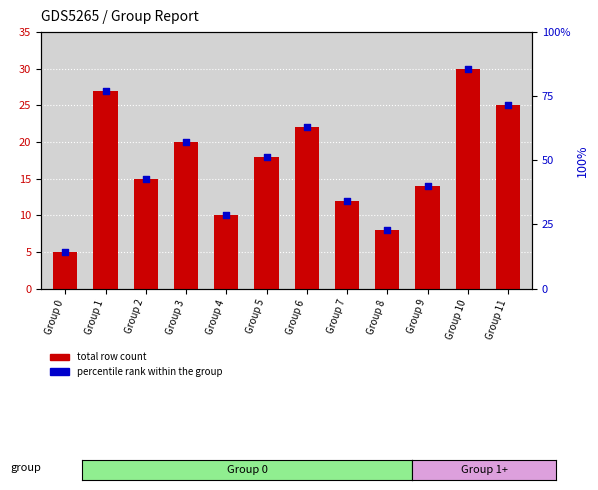

Which series has the widest spread of Y values?

percentile rank within the group